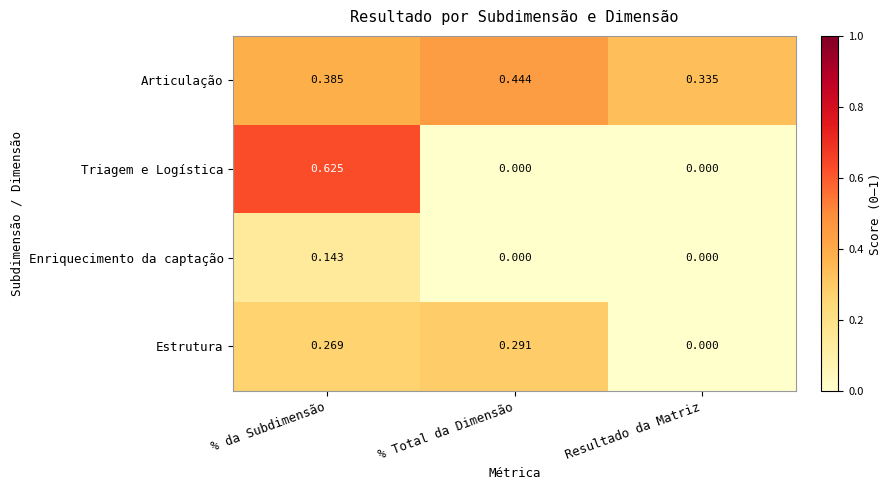

What is the total value across all series at % da Subdimensão?

1.4